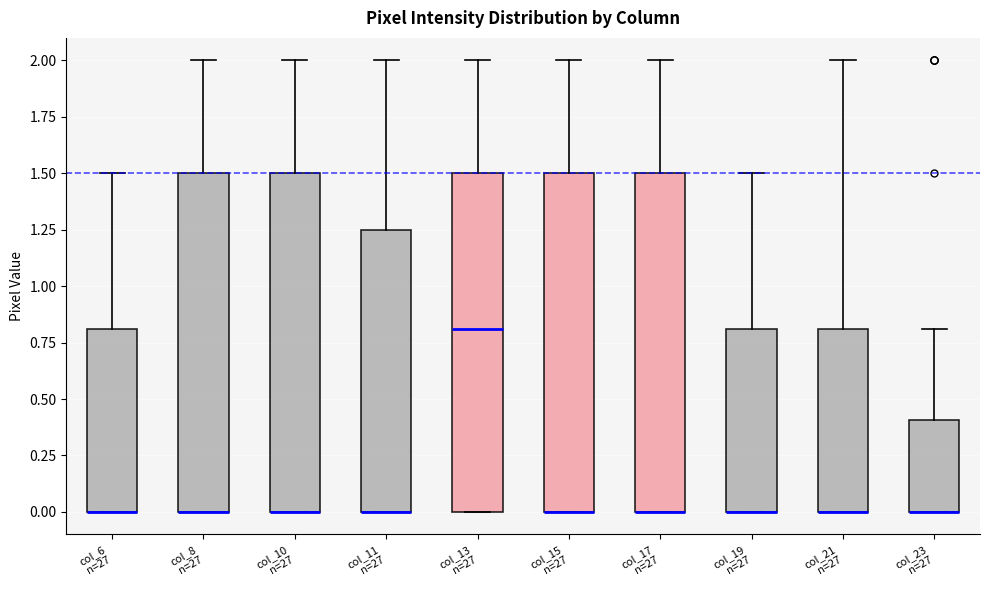

Where is the upper edge of the box for col_8 n=27 on the y-axis? The values are not printed on the chart, so give them approximately, as read against the axis.

1.50